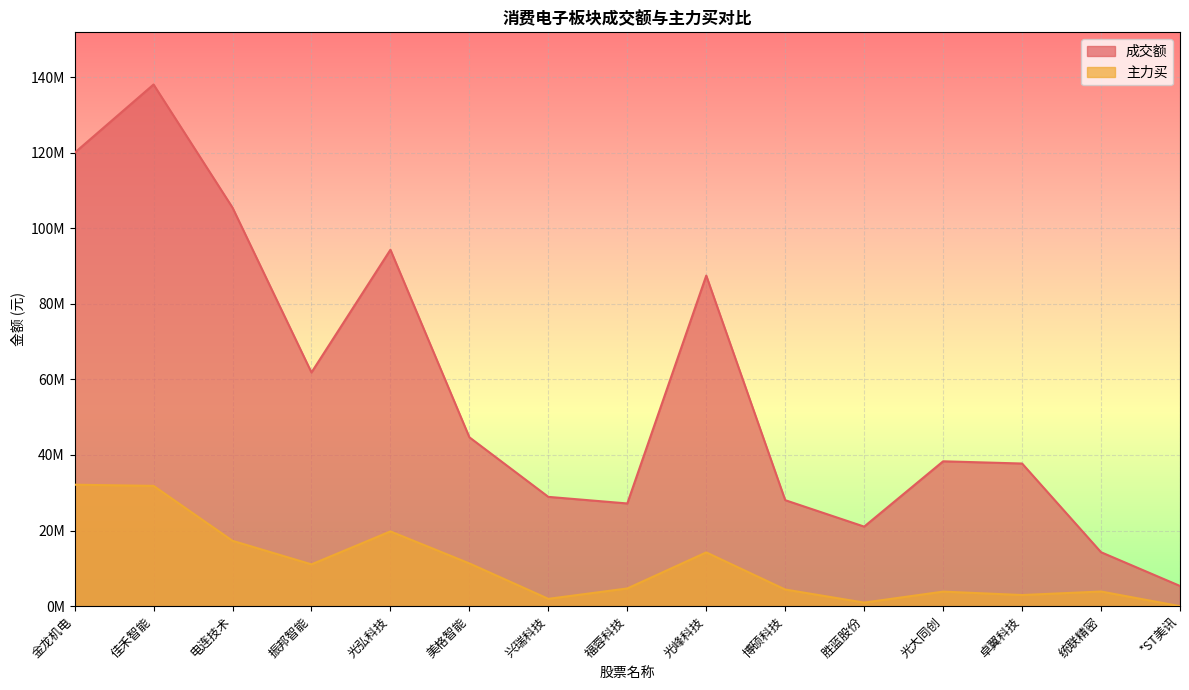

Reading left to right, extract all data points from this chart.

成交额: 金龙机电=119950948	佳禾智能=138018668	电连技术=105442456	振邦智能=61832266	光弘科技=94304253	美格智能=44682096	兴瑞科技=28920892	福蓉科技=27174403	光峰科技=87463108	博硕科技=28046742	胜蓝股份=21049394	光大同创=38328448	卓翼科技=37740910	统联精密=14274773	*ST美讯=5348319
主力买: 金龙机电=32136533	佳禾智能=31829875	电连技术=17296552	振邦智能=11062272	光弘科技=19781230	美格智能=11312260	兴瑞科技=1939177	福蓉科技=4689187	光峰科技=14229148	博硕科技=4403956	胜蓝股份=943405	光大同创=3850786	卓翼科技=2945135	统联精密=3877600	*ST美讯=0